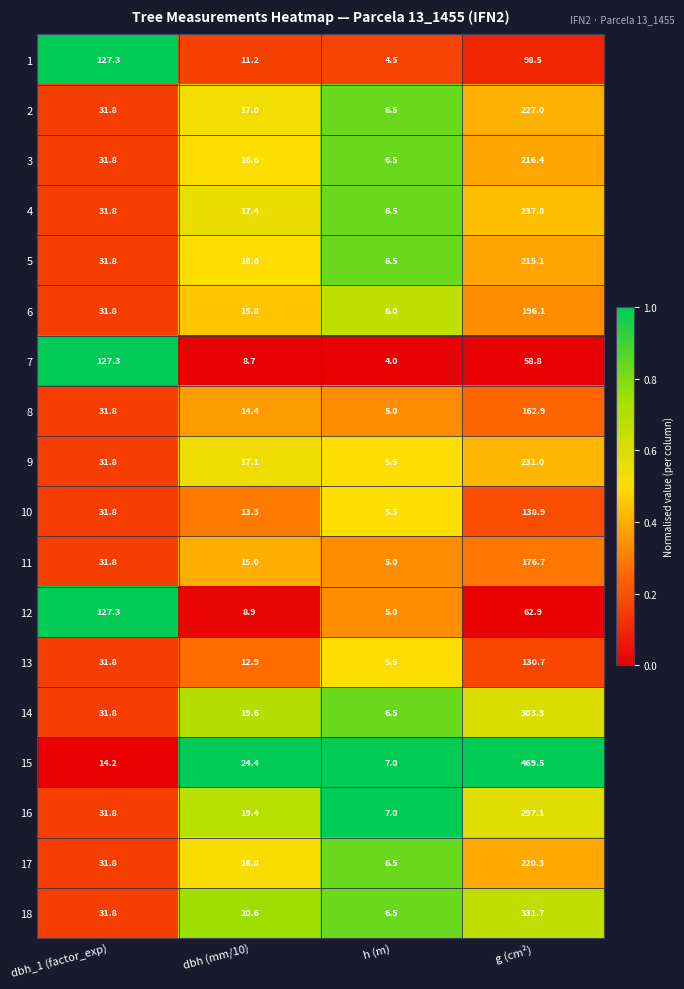

List the labels in order of 17 value, largest first.

g (cm²), dbh_1 (factor_exp), dbh (mm/10), h (m)